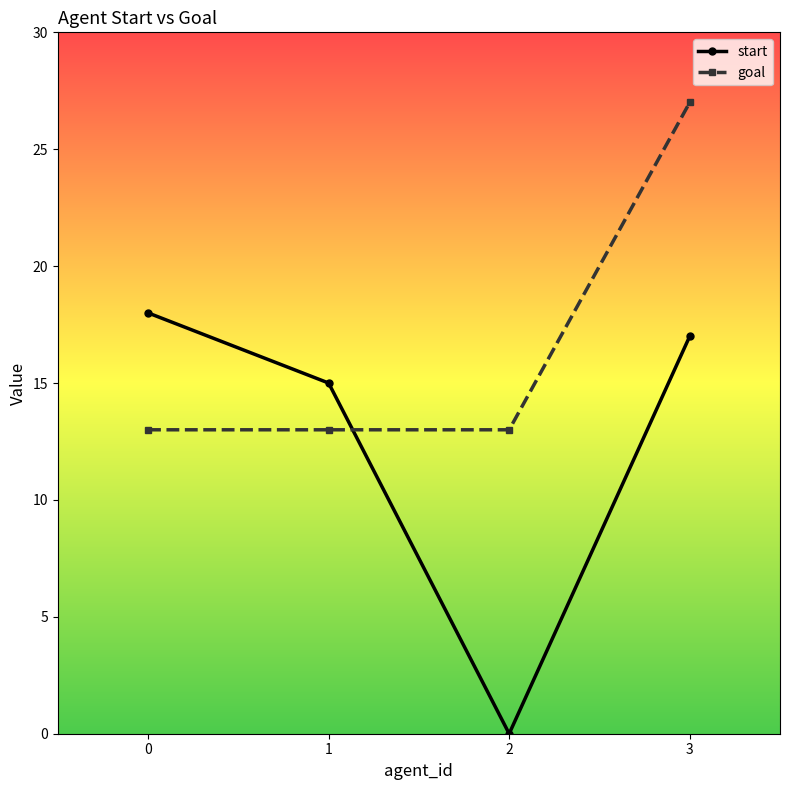

The value of start at 3 is 17. True or false?

True